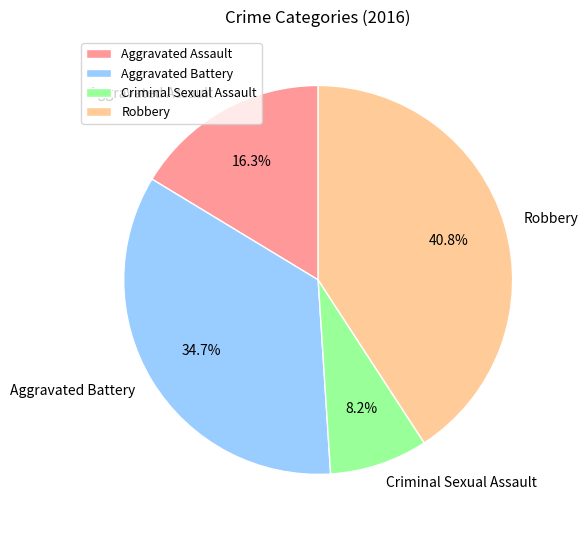

To the nearest percent, what is the difference between the Criminal Sexual Assault and Aggravated Assault slice percentages?

8%